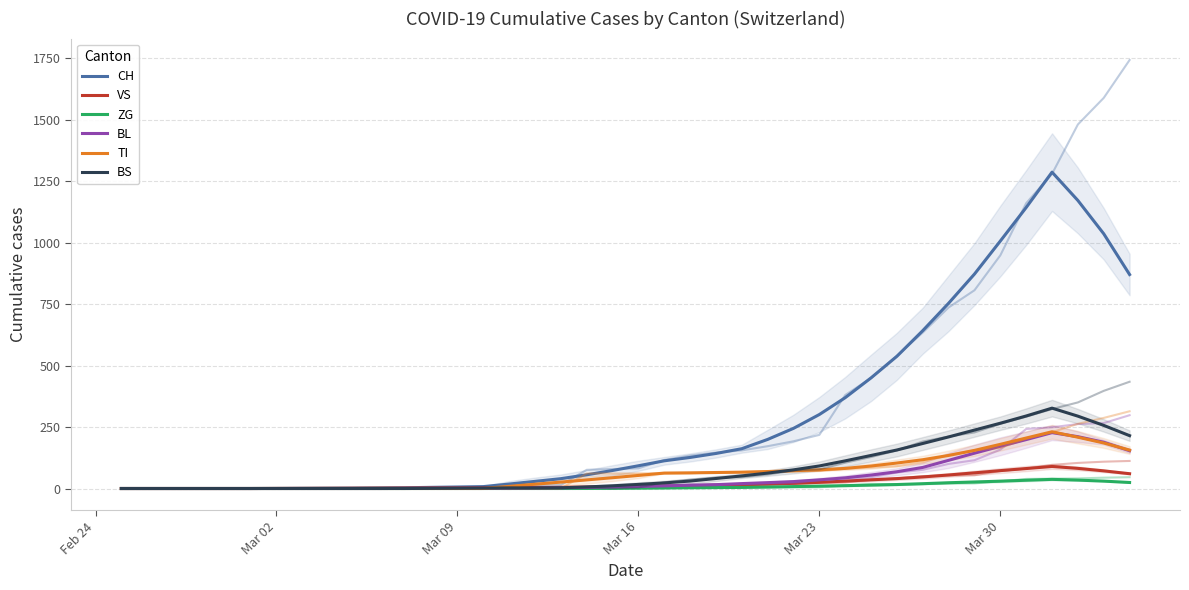

What is the value of the CH point at the 7th from the left?

0.3